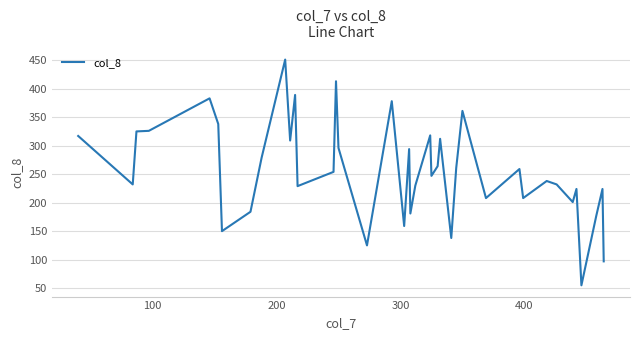

What is the maximum value shown in the chart?

451